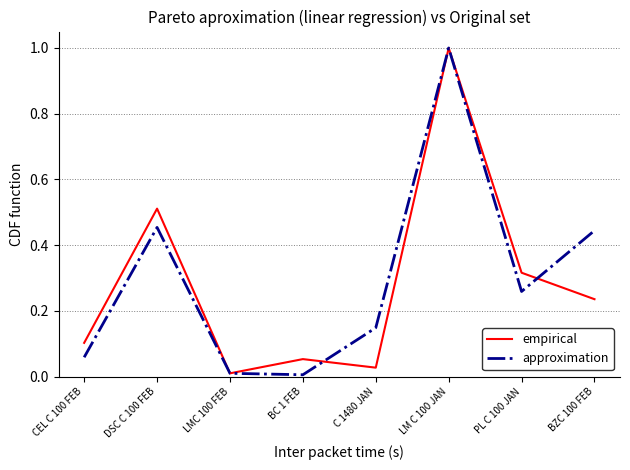

Which label corresponds to the largest value in the chart?

LM C 100 JAN